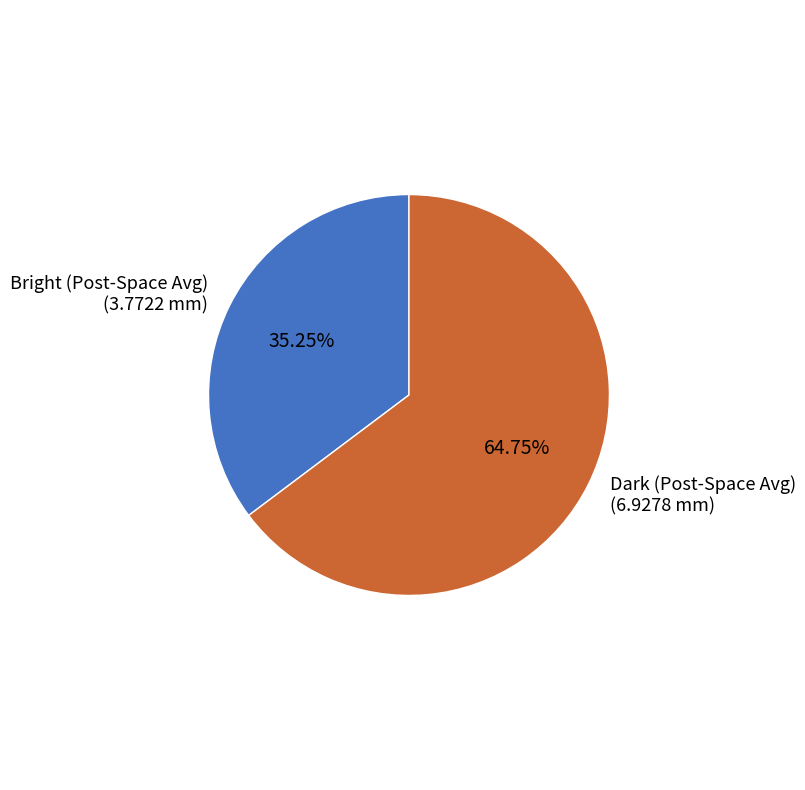

What is the ratio of the value at Bright (Post-Space Avg) to the value at Dark (Post-Space Avg)?

0.5